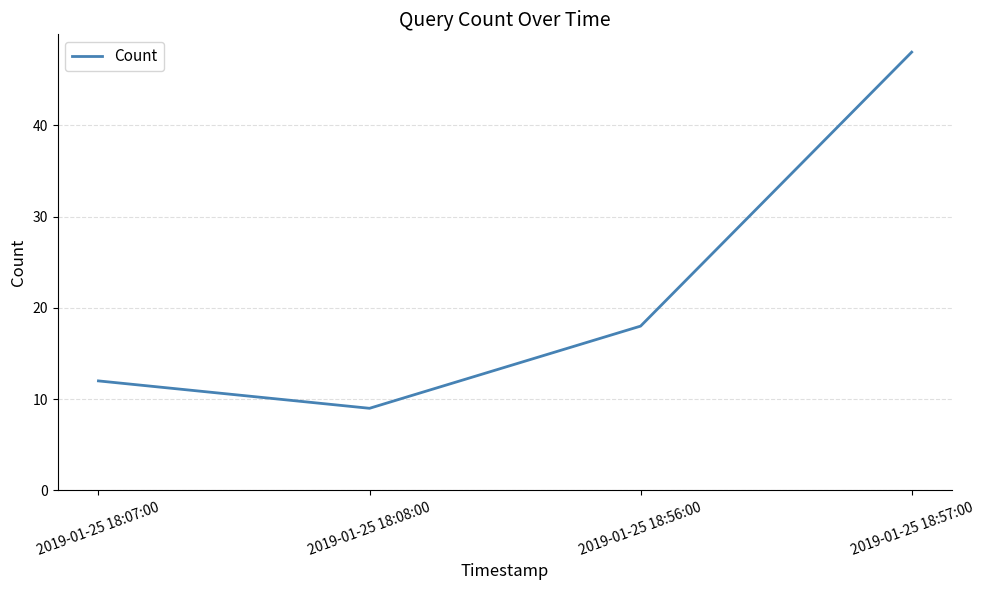

Where is the first local minimum?

2019-01-25 18:08:00